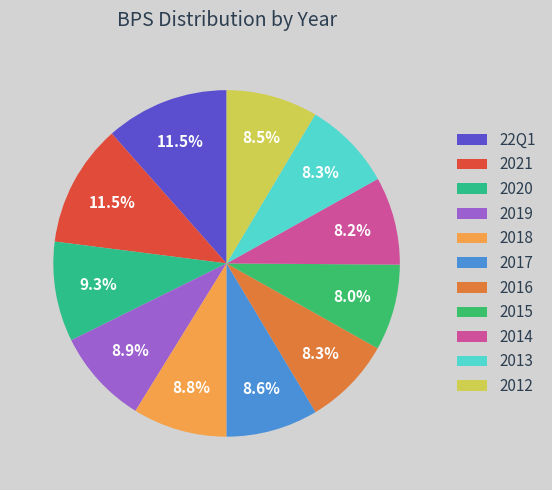

Which category has the smallest portion of the pie?

2015